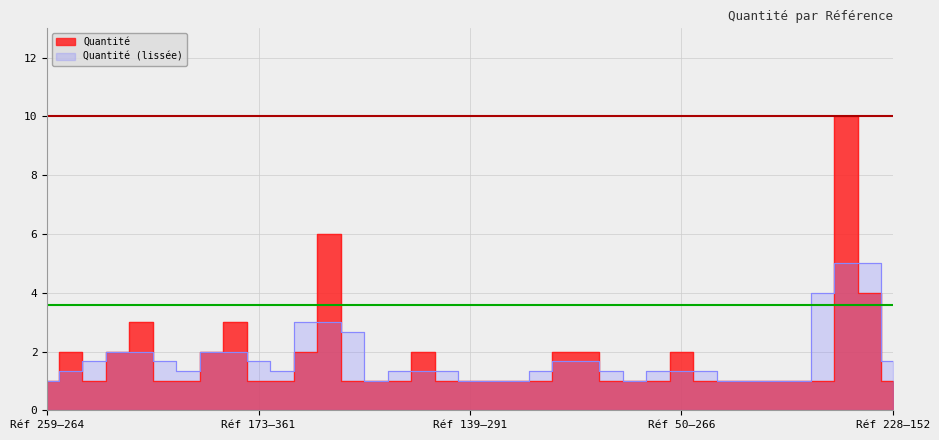

What is the value of the 31st point from the left?

1